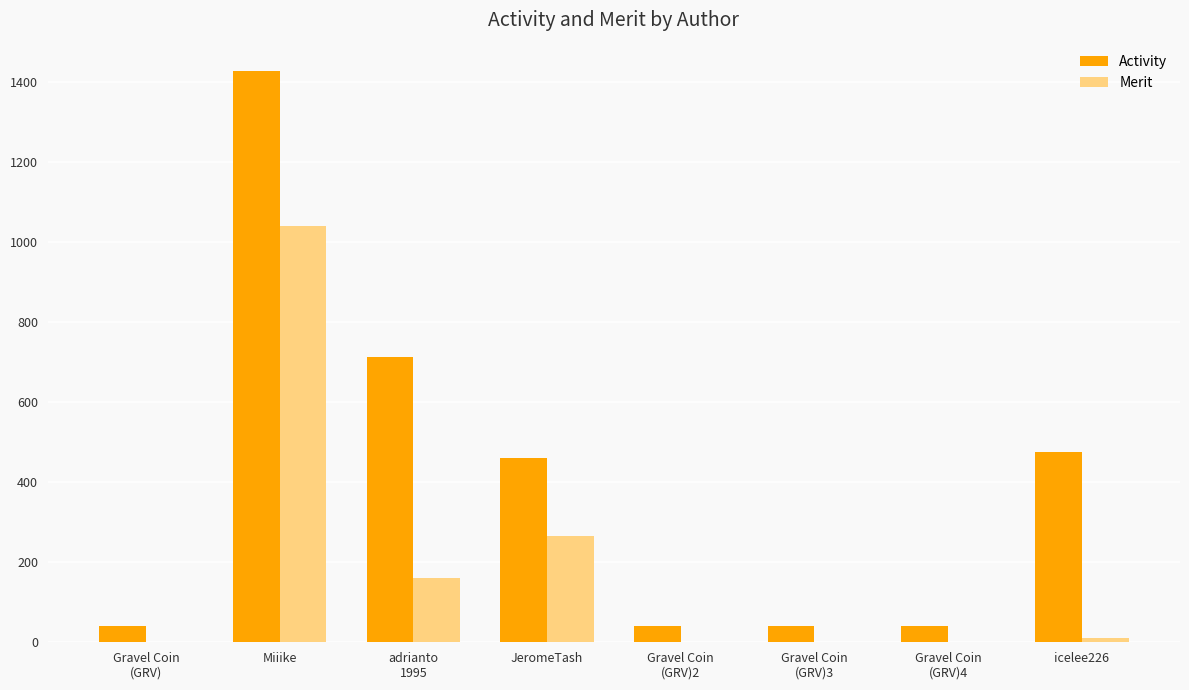

At which category is the sum across all series the highest?

Miiike